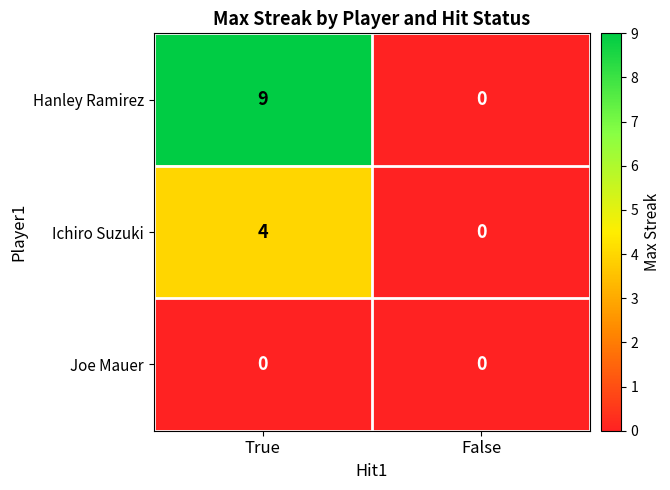

What is the sum of the Hanley Ramirez values at True and False?

9